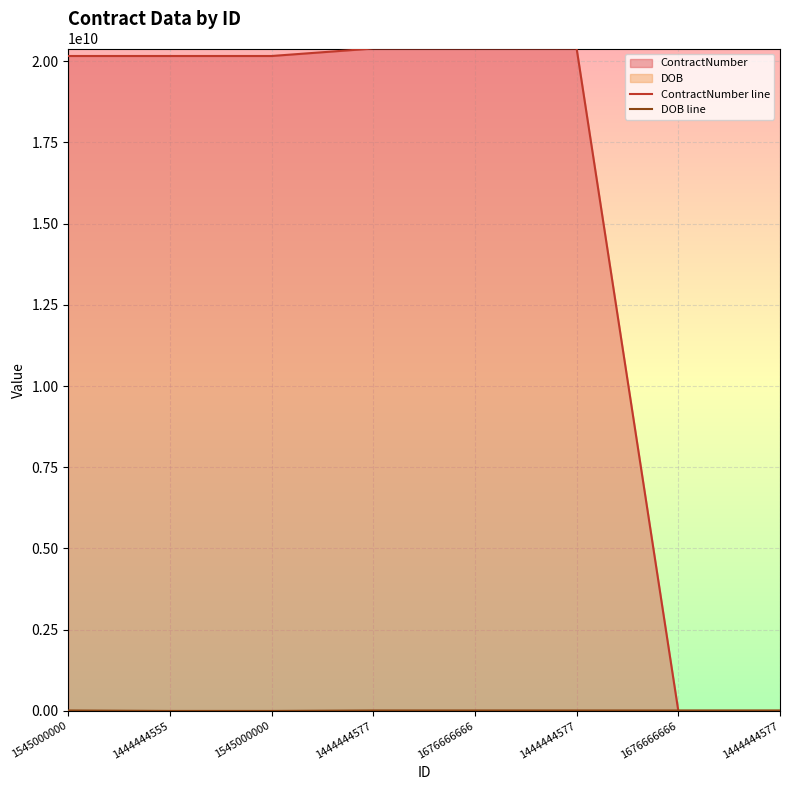

At which category is the sum across all series the highest?

1444444577